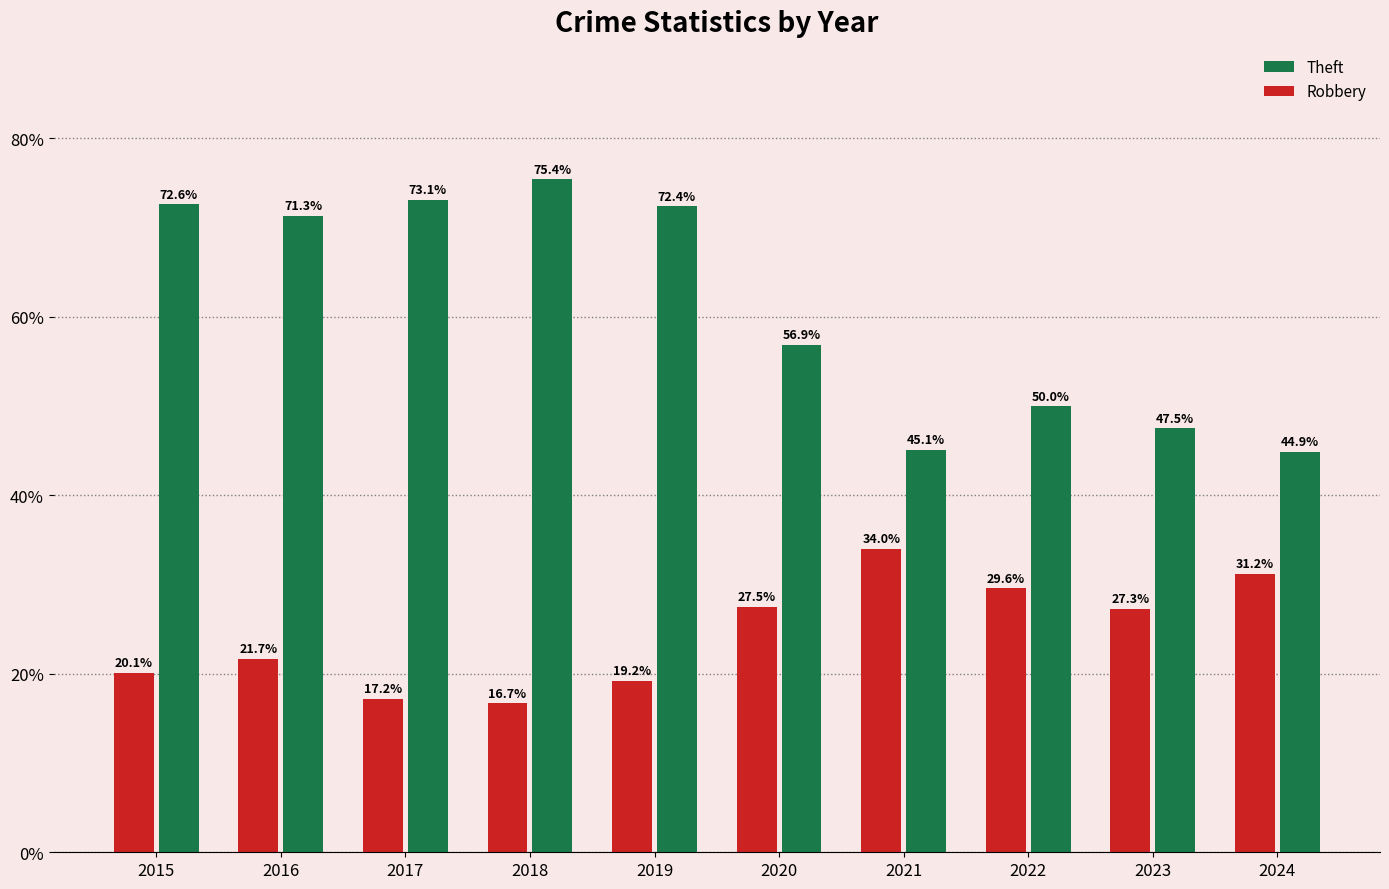

At how many categories does at least one series exceed 64?

5